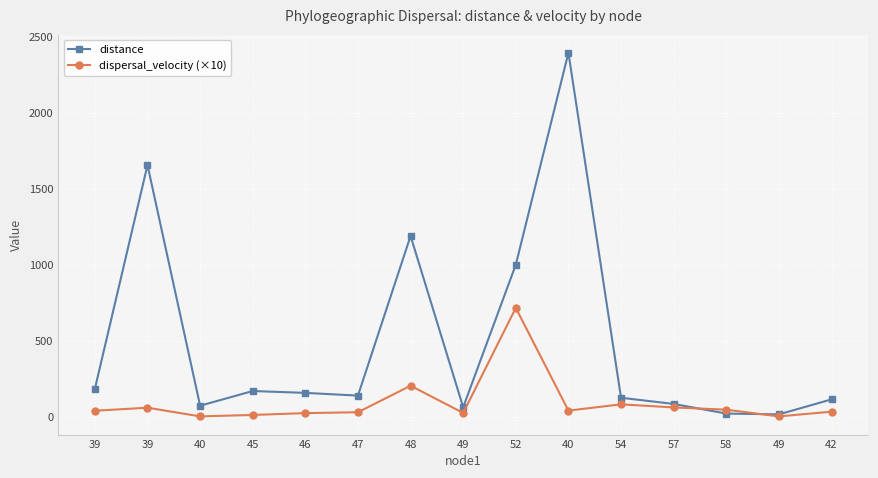

What is the total value across all series at 52?

1715.8